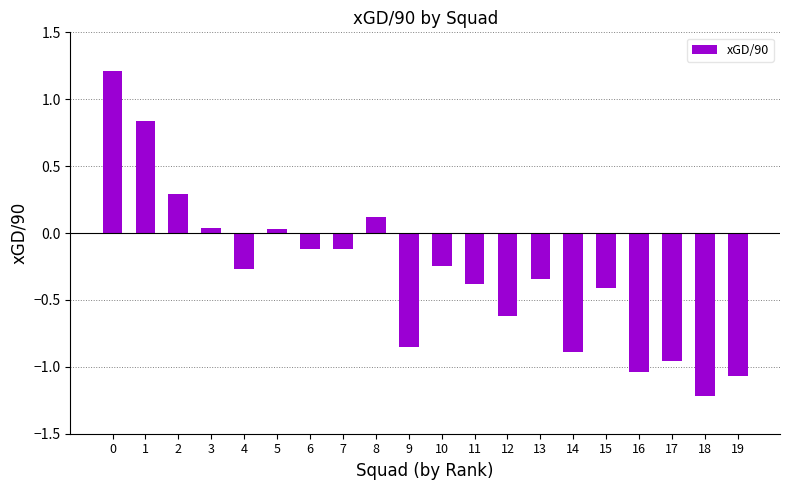

How many values are below zero?

14